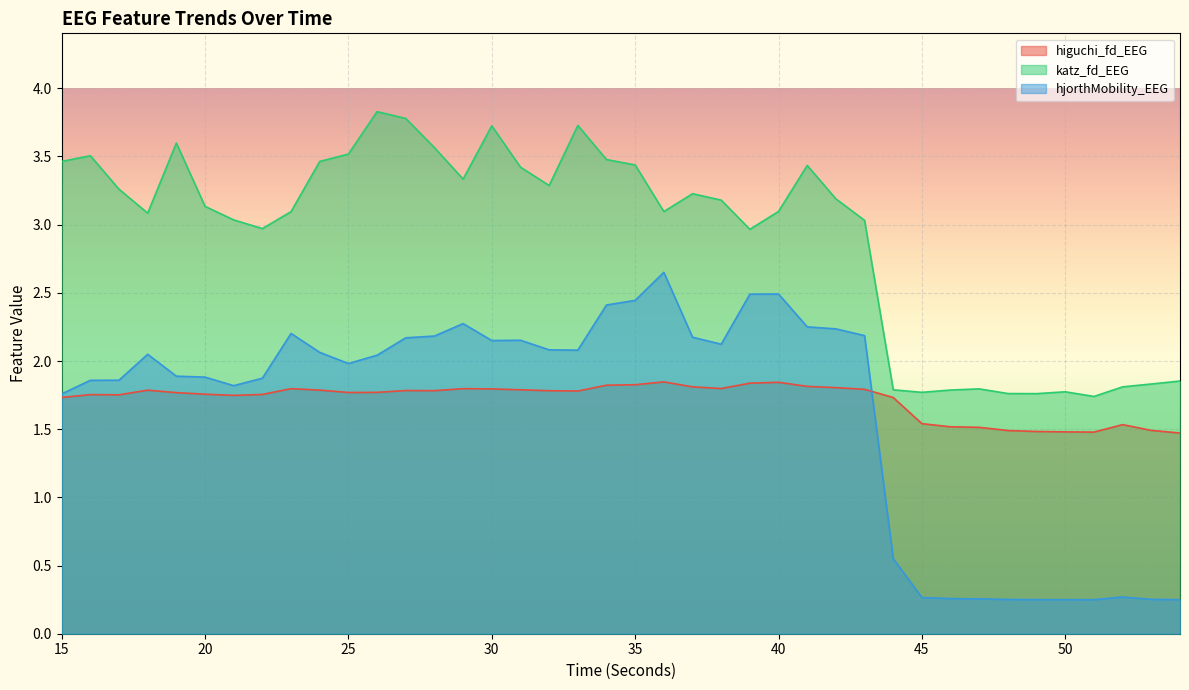

What is the value of the katz_fd_EEG point at the 6th from the left?

3.1